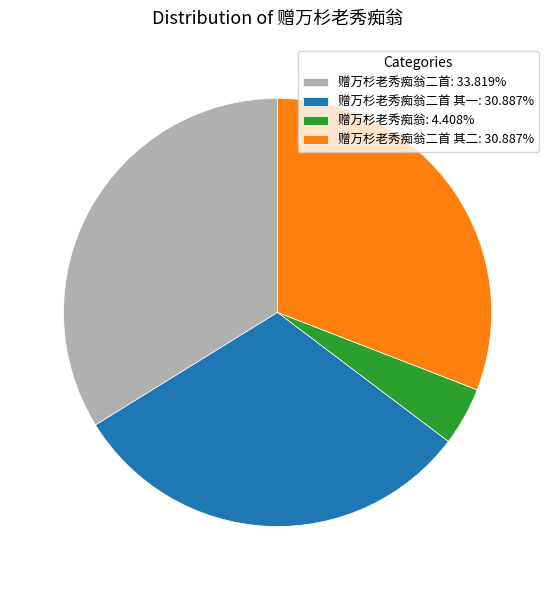

Approximately how many times larger is the value at 赠万杉老秀痴翁二首 其一: 30.887% compared to 赠万杉老秀痴翁: 4.408%?

7.0